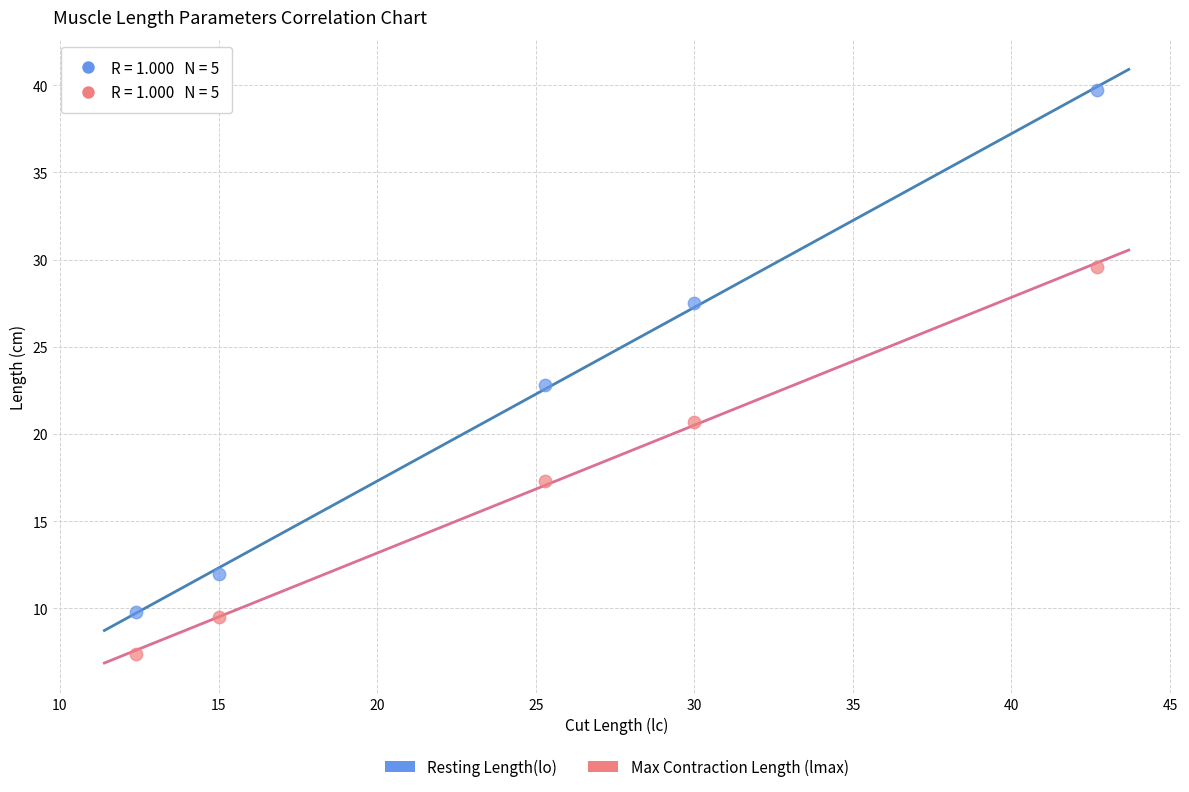

Which series contains the lowest Y value?

Max Contraction Length (lmax)